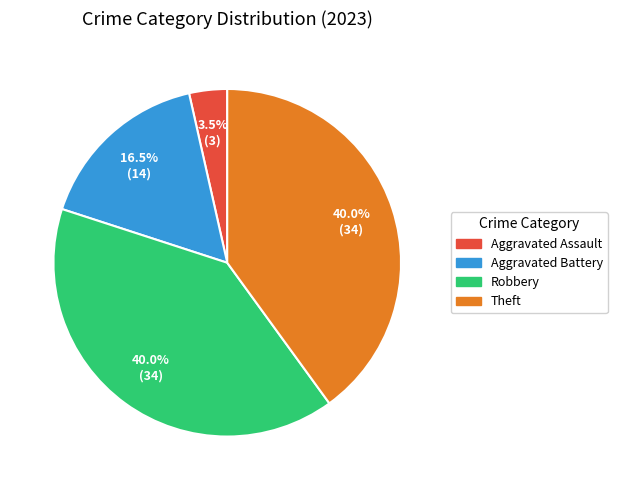

True or false: Robbery accounts for 29% of the total.

False